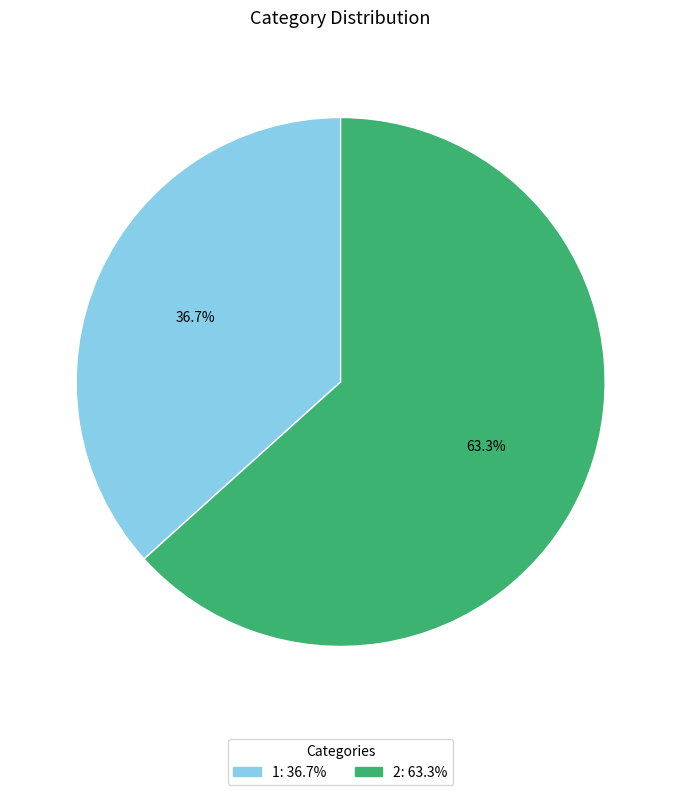

Do 2 and 1 together represent more than half of the pie?

Yes